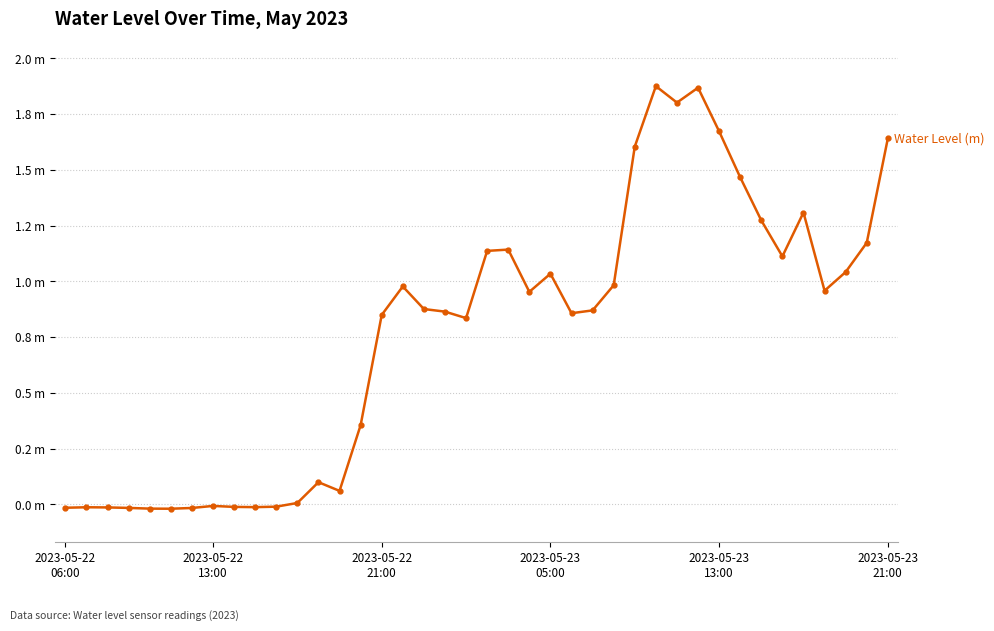

What is the maximum value shown in the chart?

1.9